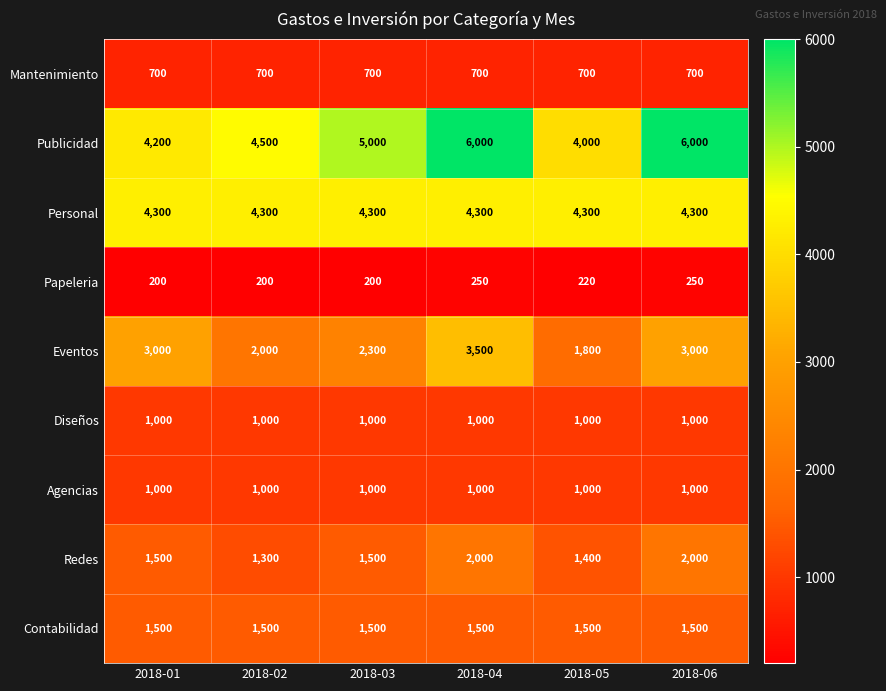

What is the greatest value displayed?

6000